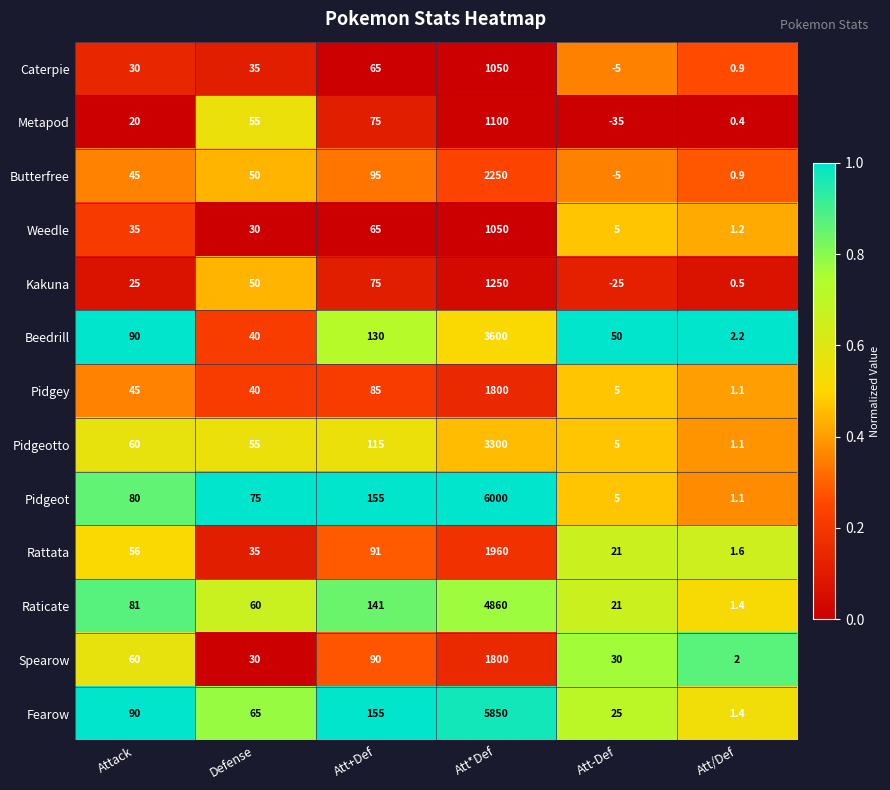

What is the difference between the Caterpie values at Att*Def and Attack?

1020.0